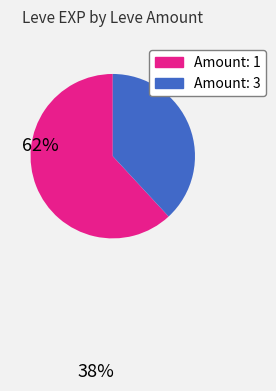

Does any single category account for the majority?

Yes